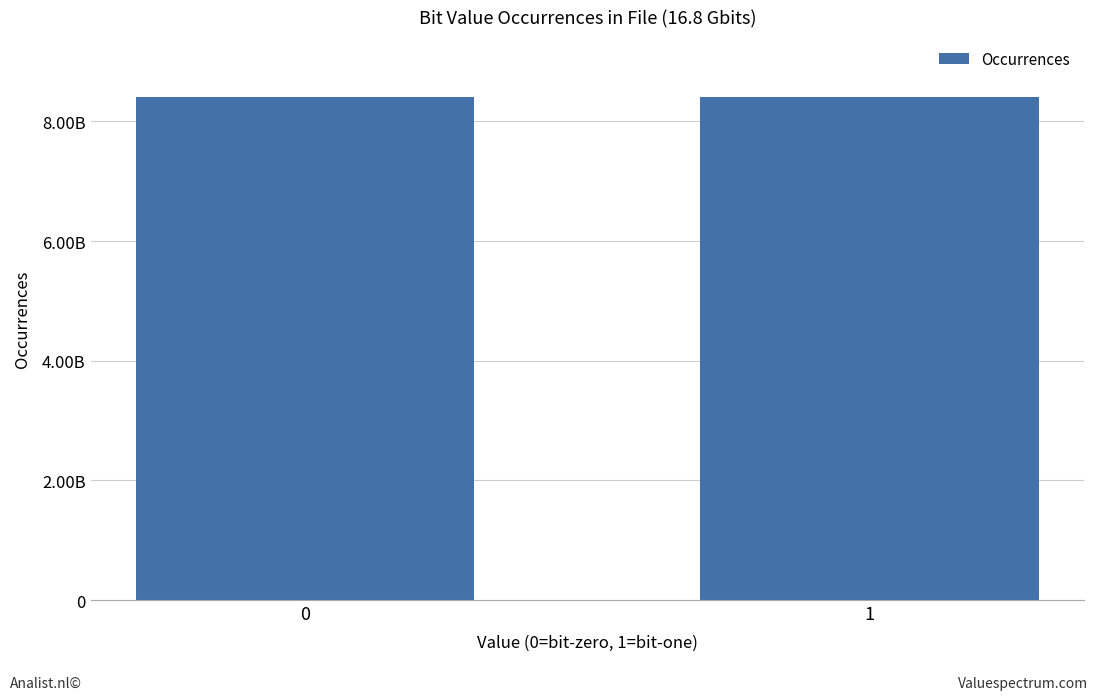

Reading left to right, transcribe all the data shown in this chart.

0=8400624566	1=8399375434